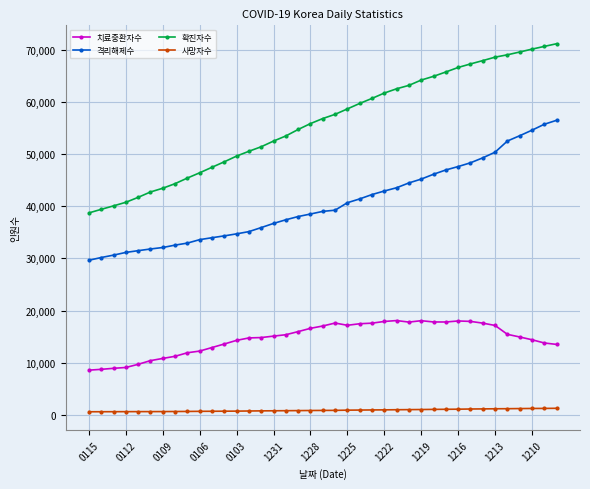

List the series in order of their overall mean, lowest first.

사망자수, 치료중환자수, 격리해제수, 확진자수